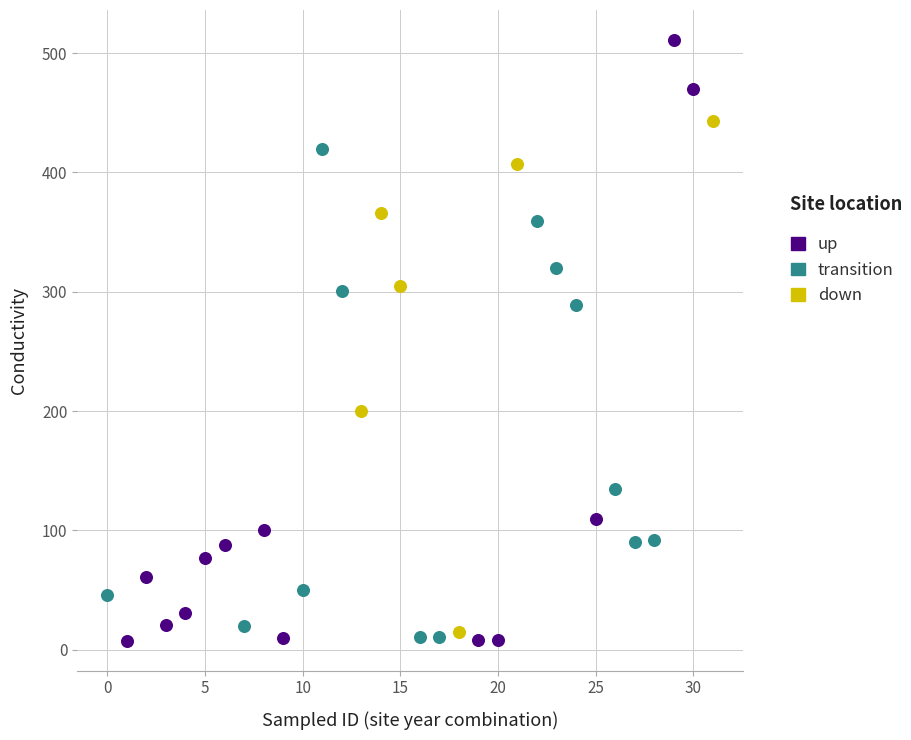

Which series reaches the maximum Y coordinate?

up